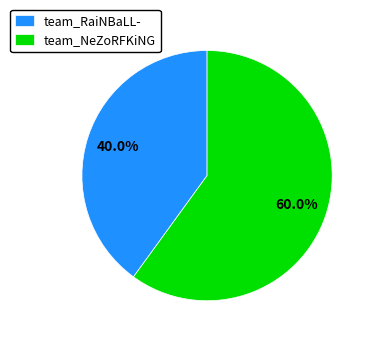

Rank the categories by value from highest to lowest.

team_NeZoRFKiNG, team_RaiNBaLL-